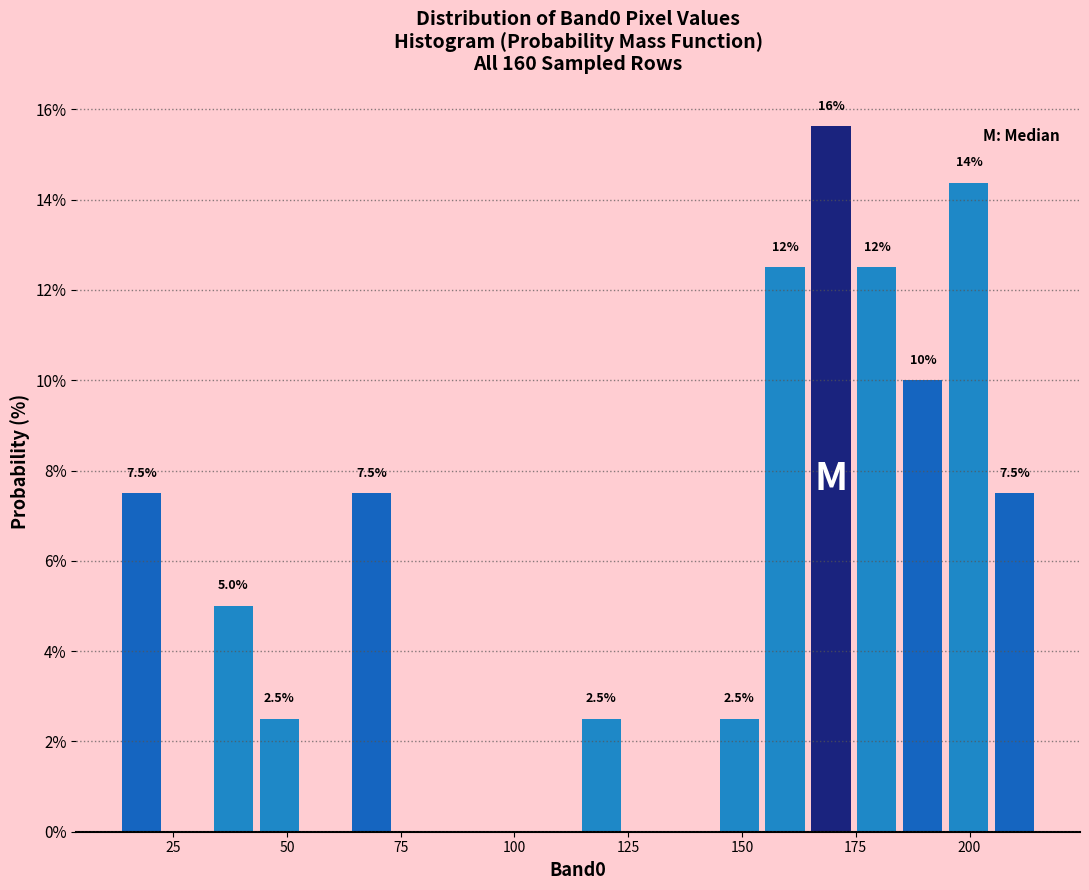

Around what value on the x-axis is the tallest bar? Give the approximate position of its centre, as read against the axis.

170